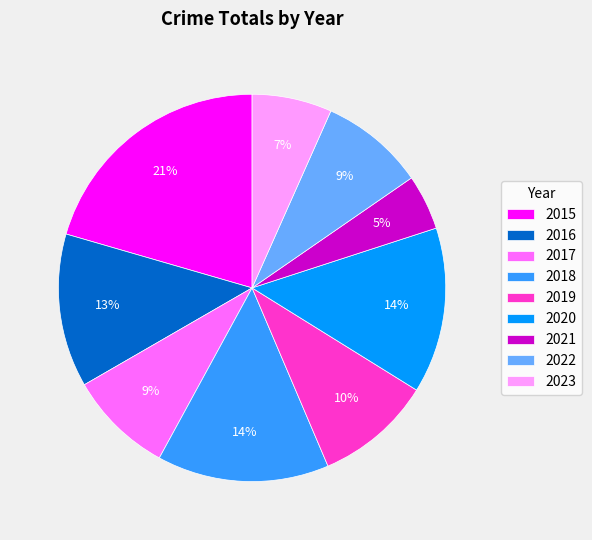

How many segments does this pie chart have?

9